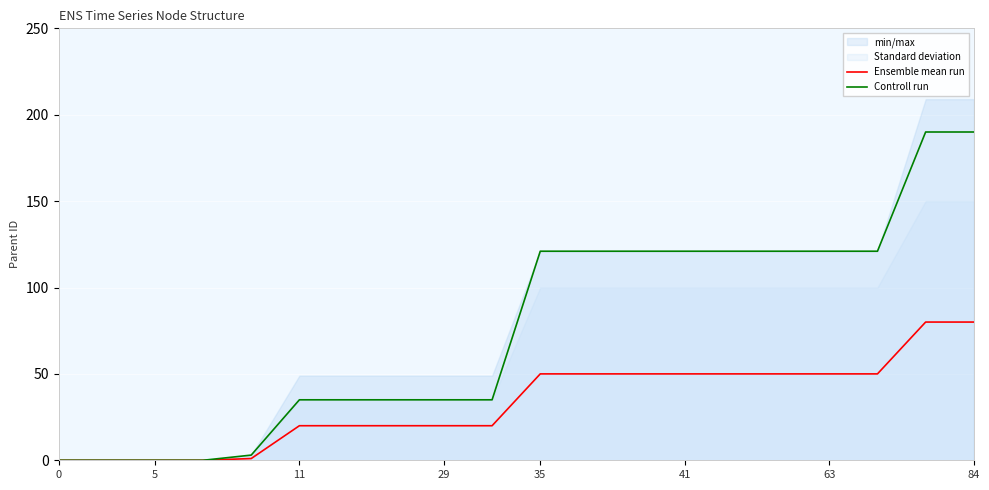

How many data points does each series have?

20